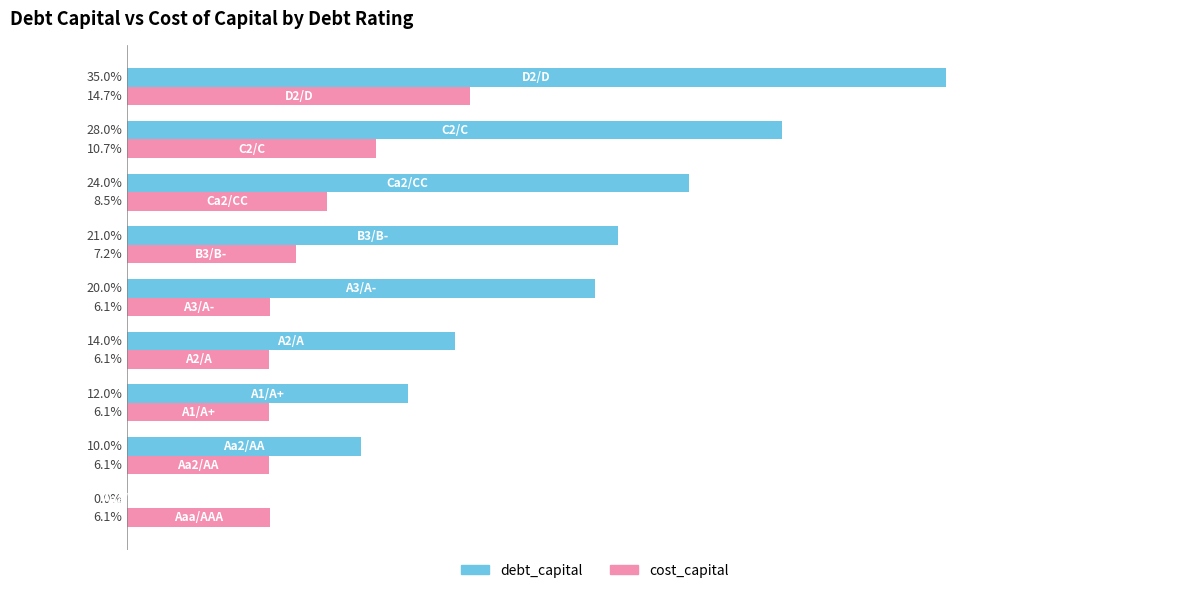

What are all the series names shown in the legend?

debt_capital, cost_capital